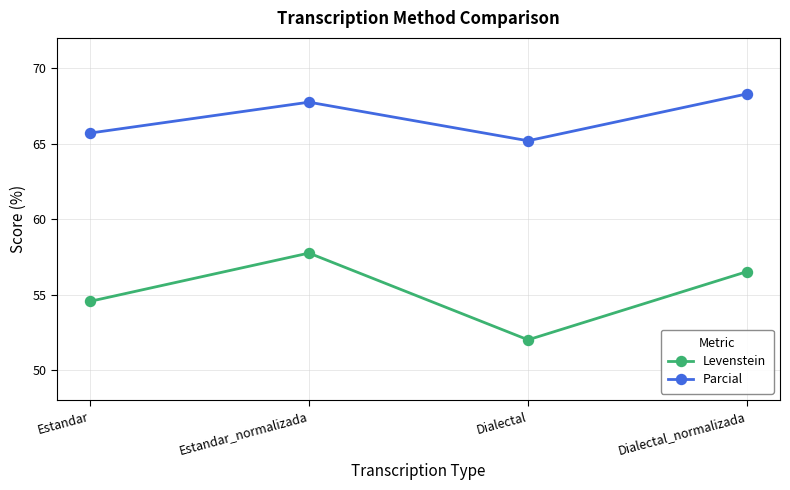

Is the value of Levenstein at Estandar_normalizada greater than the value of Parcial at Dialectal_normalizada?

No